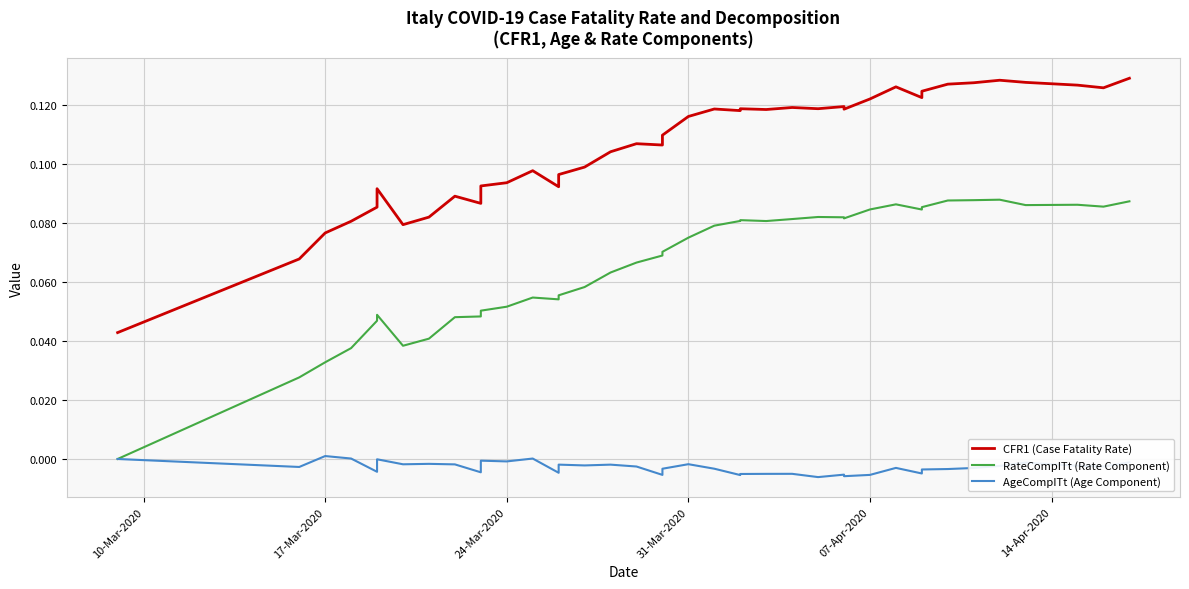

How many values in AgeCompITt (Age Component) are below zero?

36